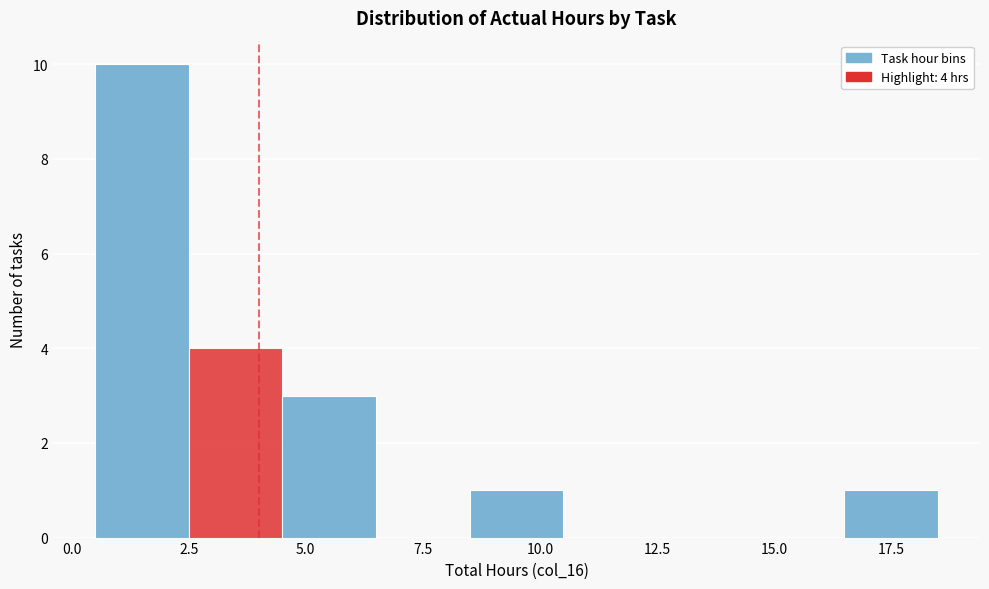

Which range on the x-axis has the tallest bar?

0.5 to 2.5